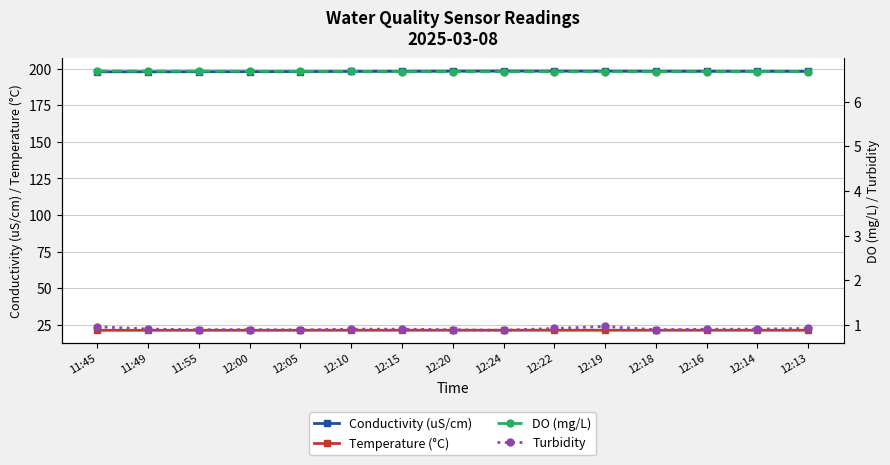

What position from the right is 12:15?

9